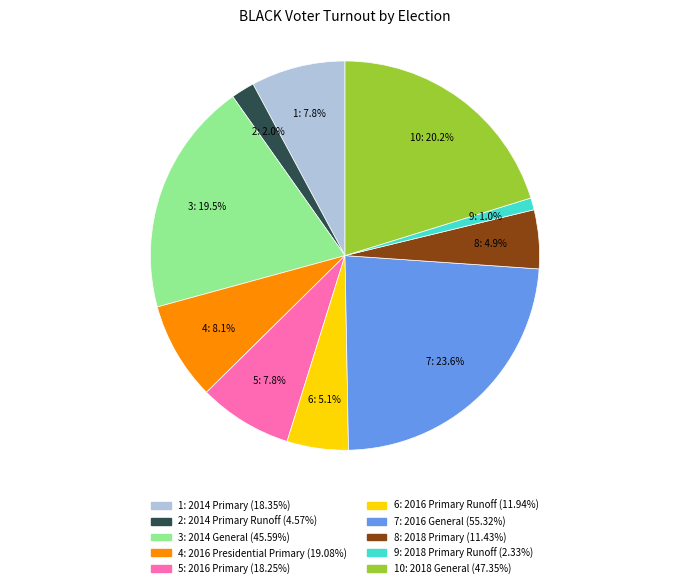

Is there any slice that represents more than half of the pie?

No